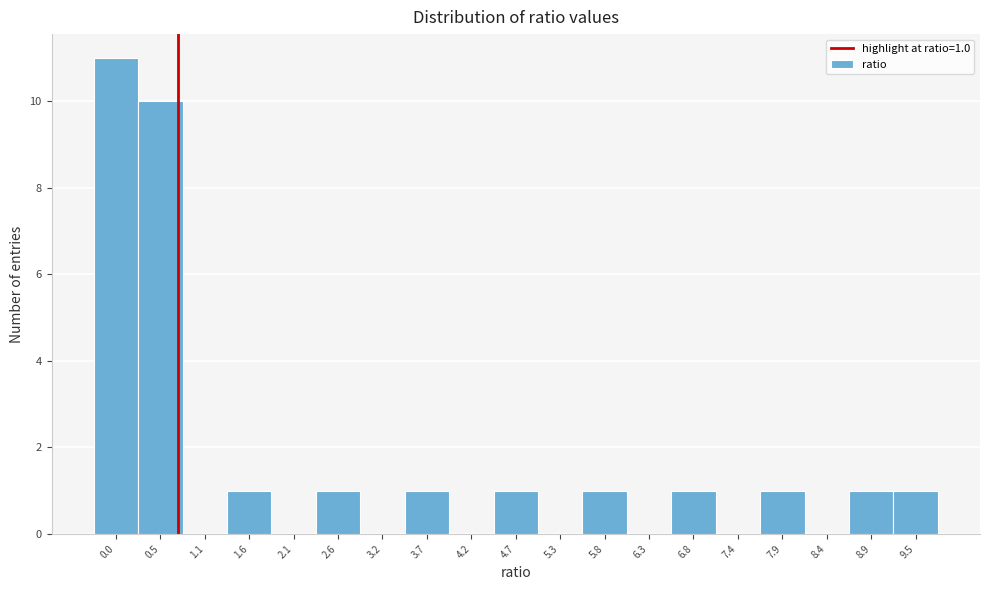

Reading left to right, list all the values displayed in this chart.

0.0=11	0.5=10	1.1=0	1.6=1	2.1=0	2.6=1	3.2=0	3.7=1	4.2=0	4.7=1	5.3=0	5.8=1	6.3=0	6.8=1	7.4=0	7.9=1	8.4=0	8.9=1	9.5=1